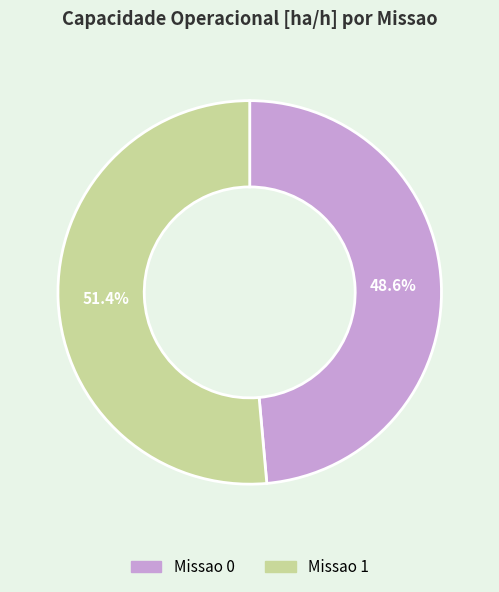

What percentage is NOT represented by Missao 0?

51.4%